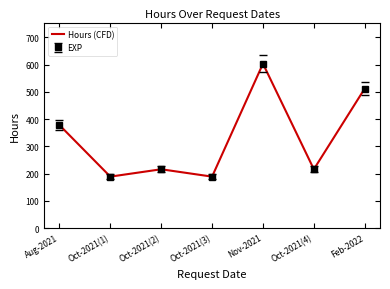

Which category has the lowest value across all series?

Oct-2021(1)